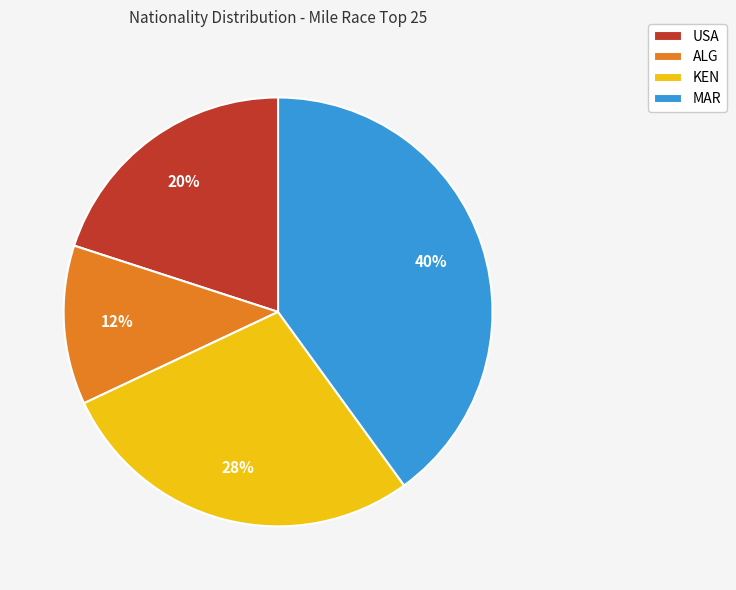

Is there a majority slice in this chart?

No